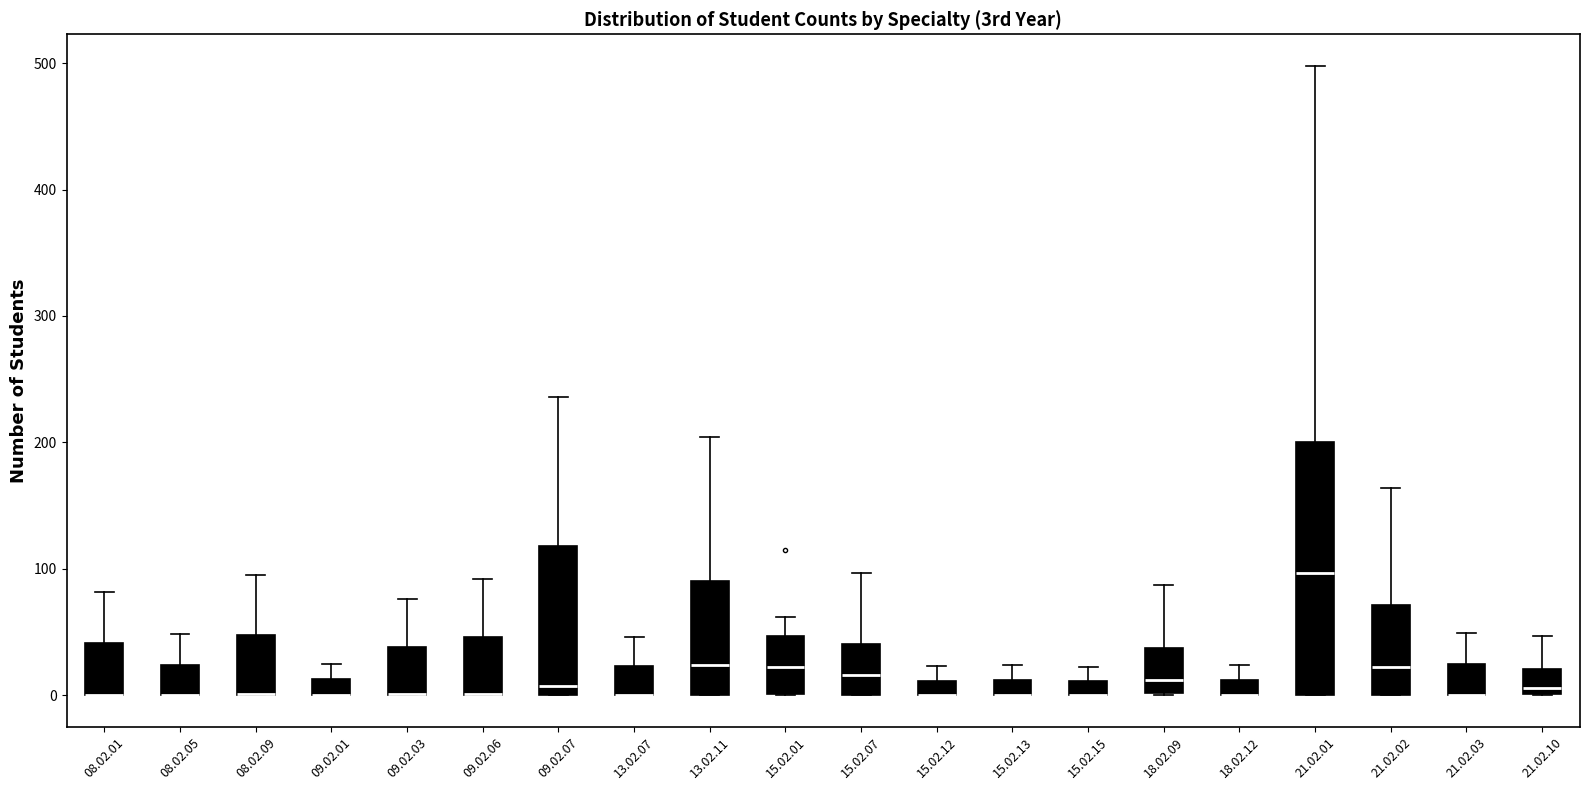

Where is the upper edge of the box for 08.02.09 on the y-axis? The values are not printed on the chart, so give them approximately, as read against the axis.

50